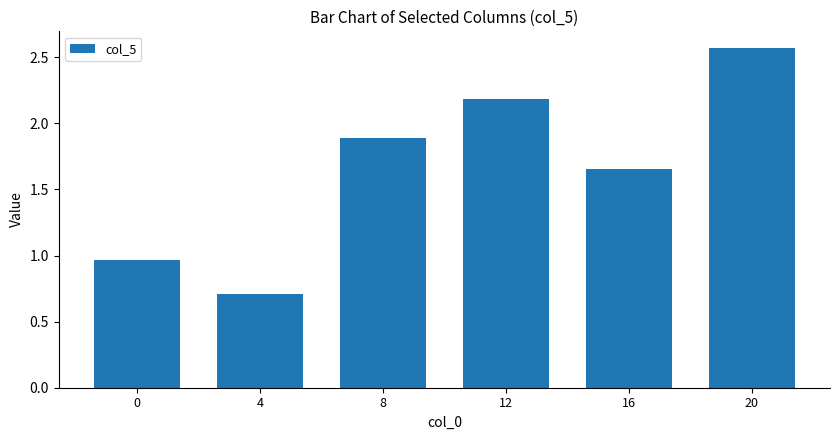

What is the difference between the maximum and minimum values?

1.9